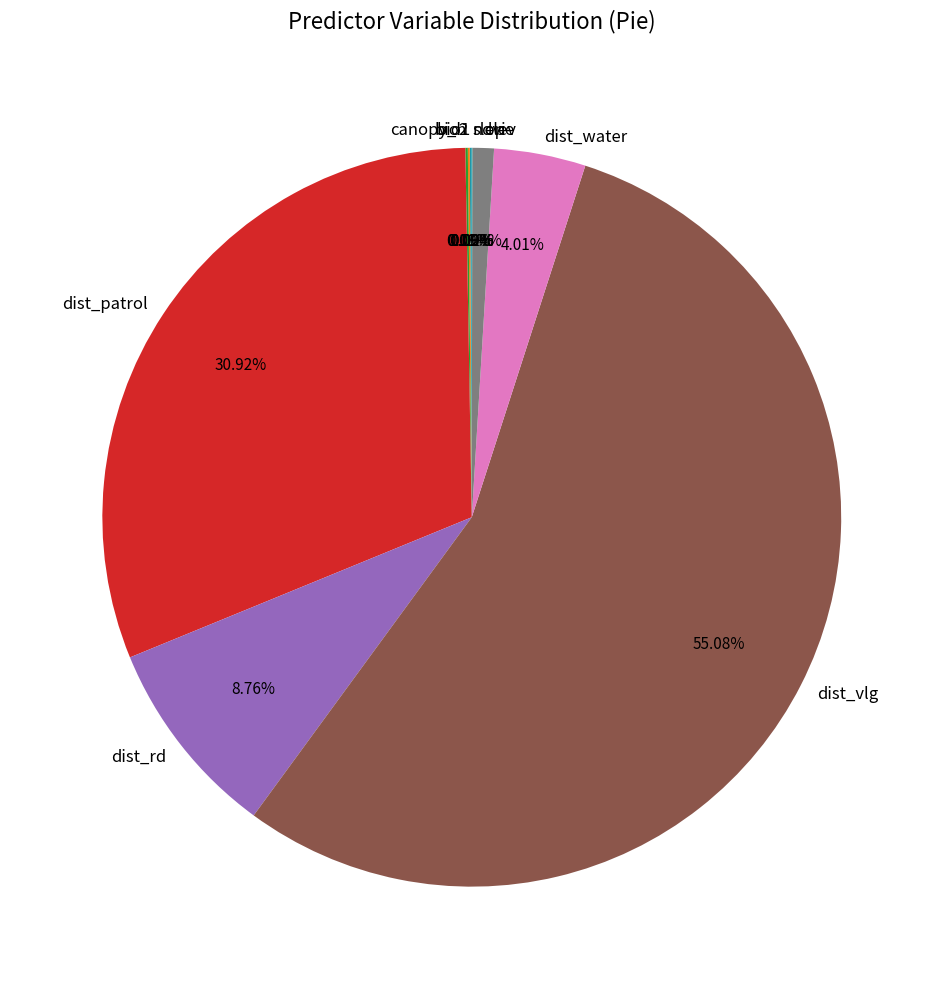

What is the largest slice in the pie chart?

dist_vlg